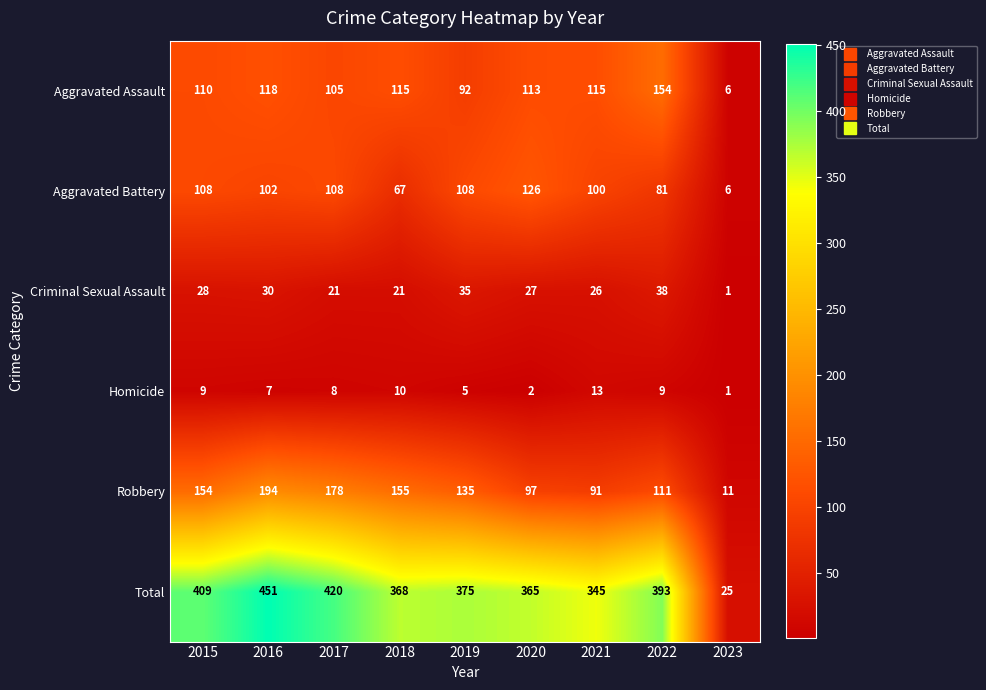

What is the total value across all series at 2016?

902